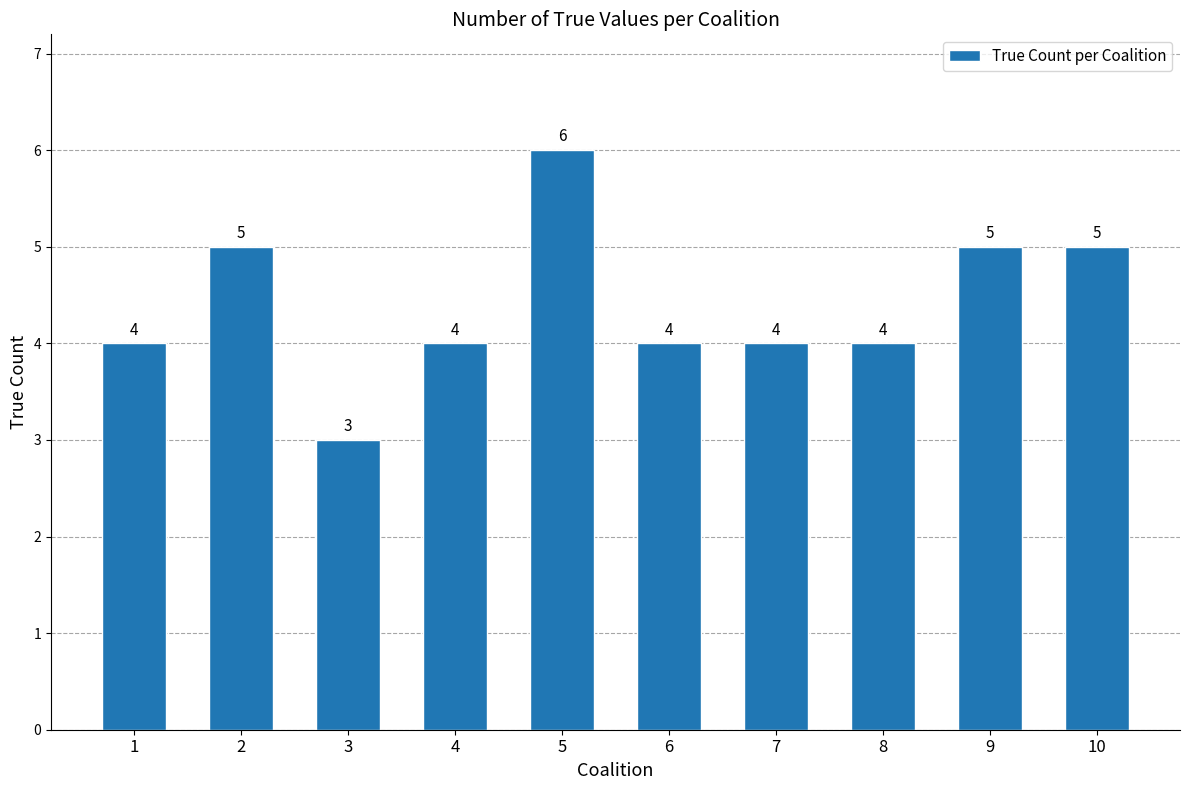

What is the value of the 1st bar from the left?

4